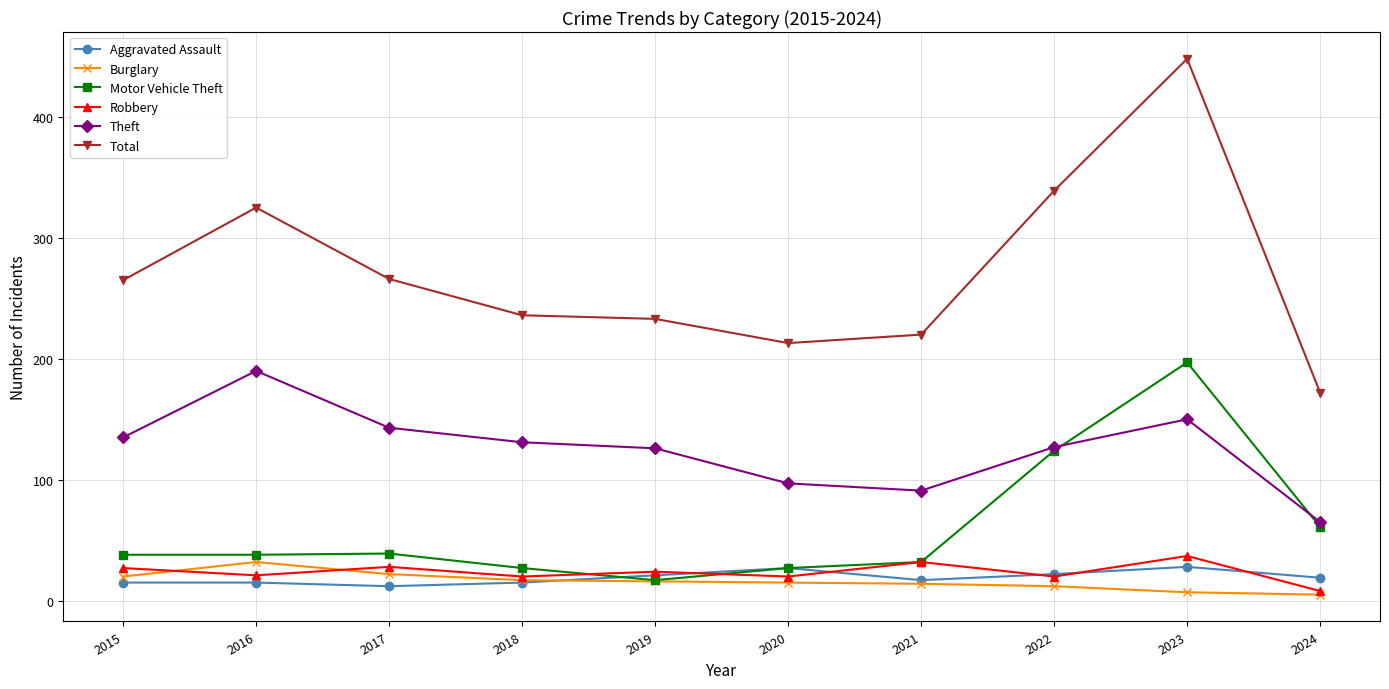

What is the difference between the maximum and minimum values in the Theft series?

125